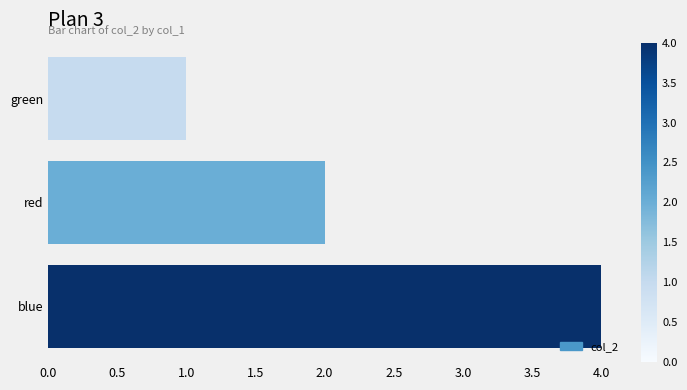

Reading top to bottom, extract all data points from this chart.

green=1	red=2	blue=4